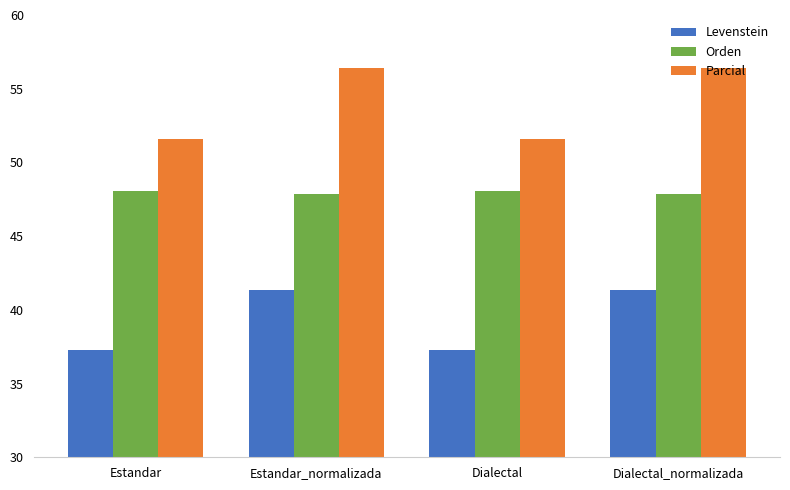

True or false: Levenstein has a value of 58.8 at Dialectal.

False